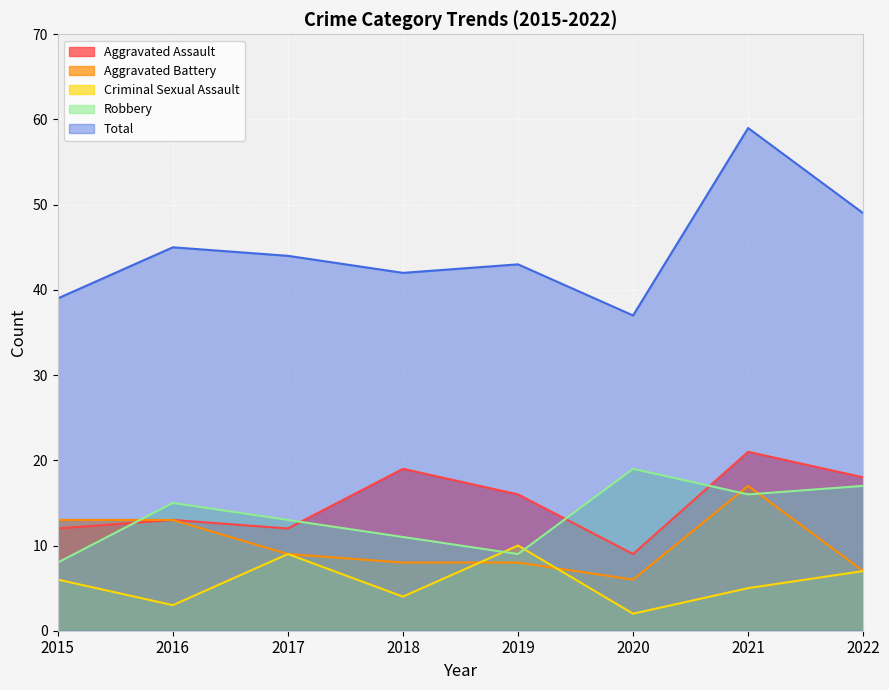

True or false: Robbery and Total cross at least once.

False